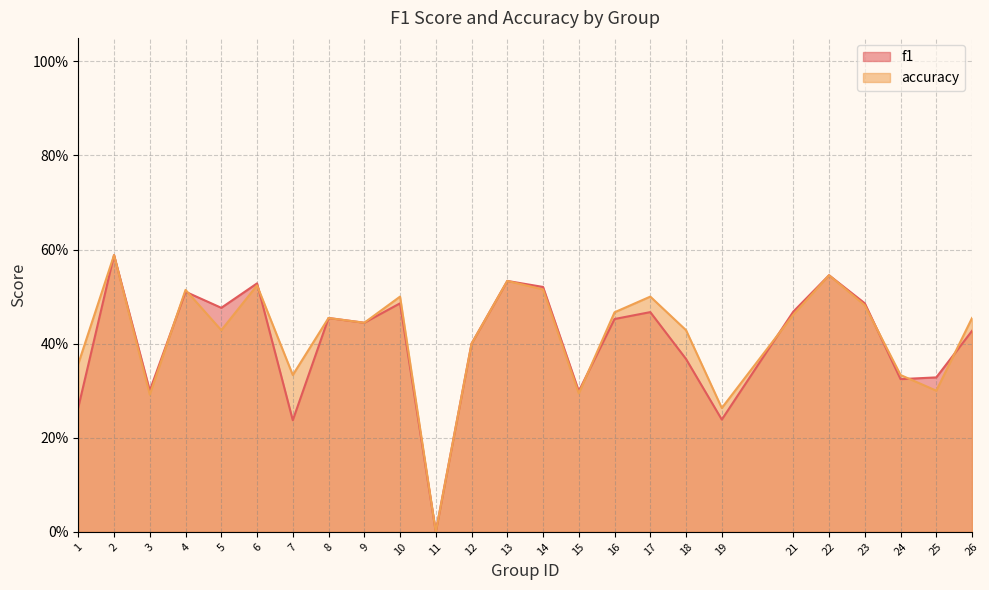

What is the sum of the accuracy values at 5 and 24?

0.8